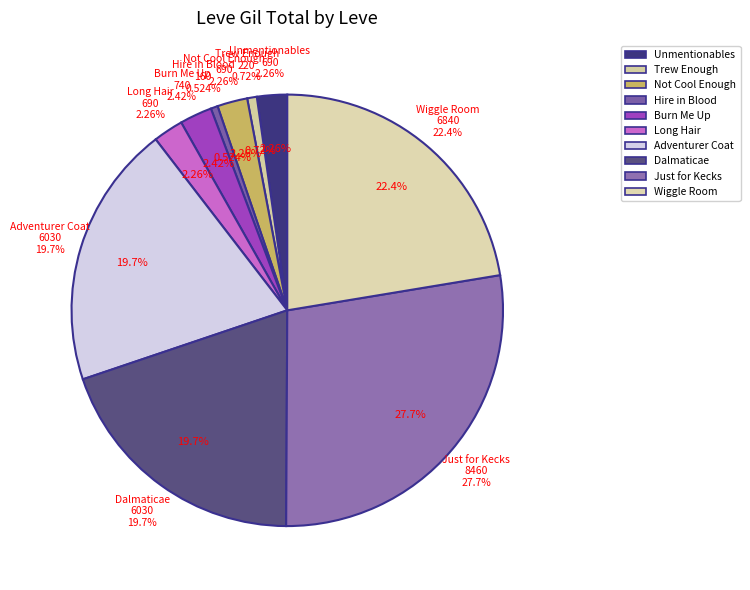

Approximately how many times larger is the value at Trew Enough compared to Long Hair, Long Life?

0.3